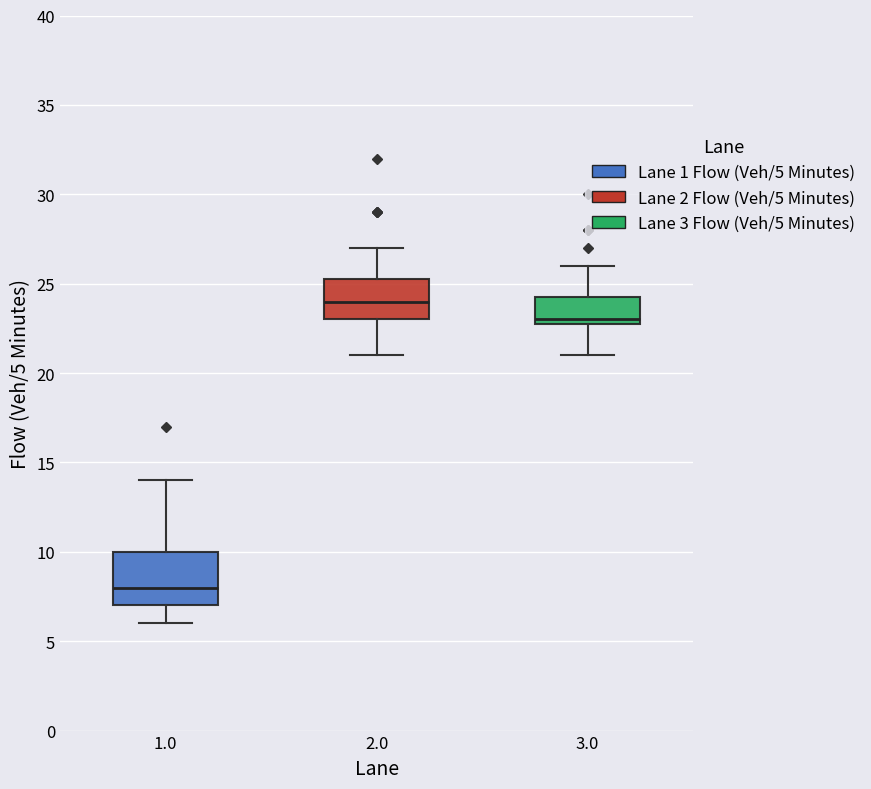

Which box's median line is the lowest?

1.0